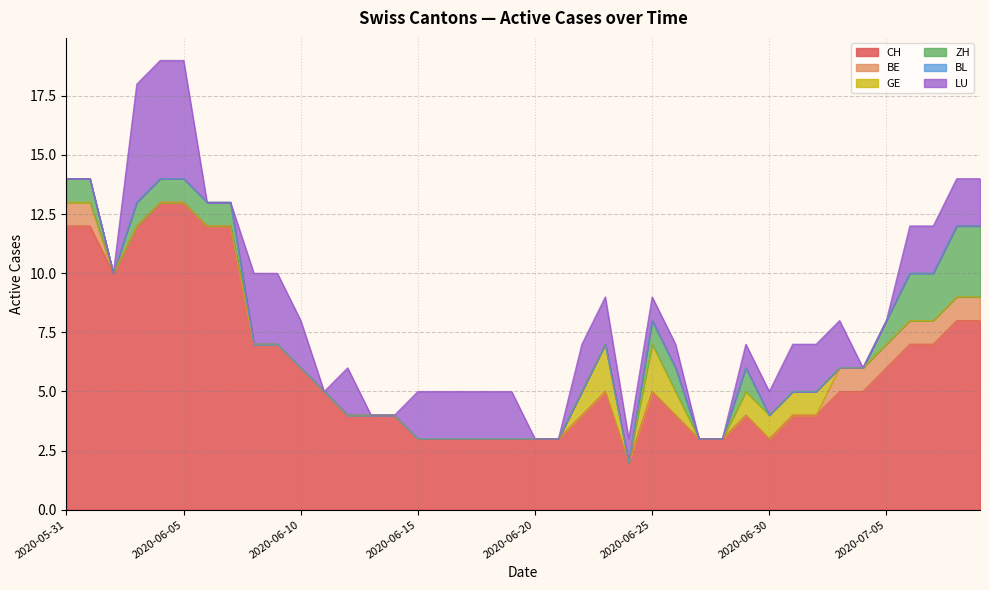

The ZH series shows -2 at 2020-07-04. True or false?

False